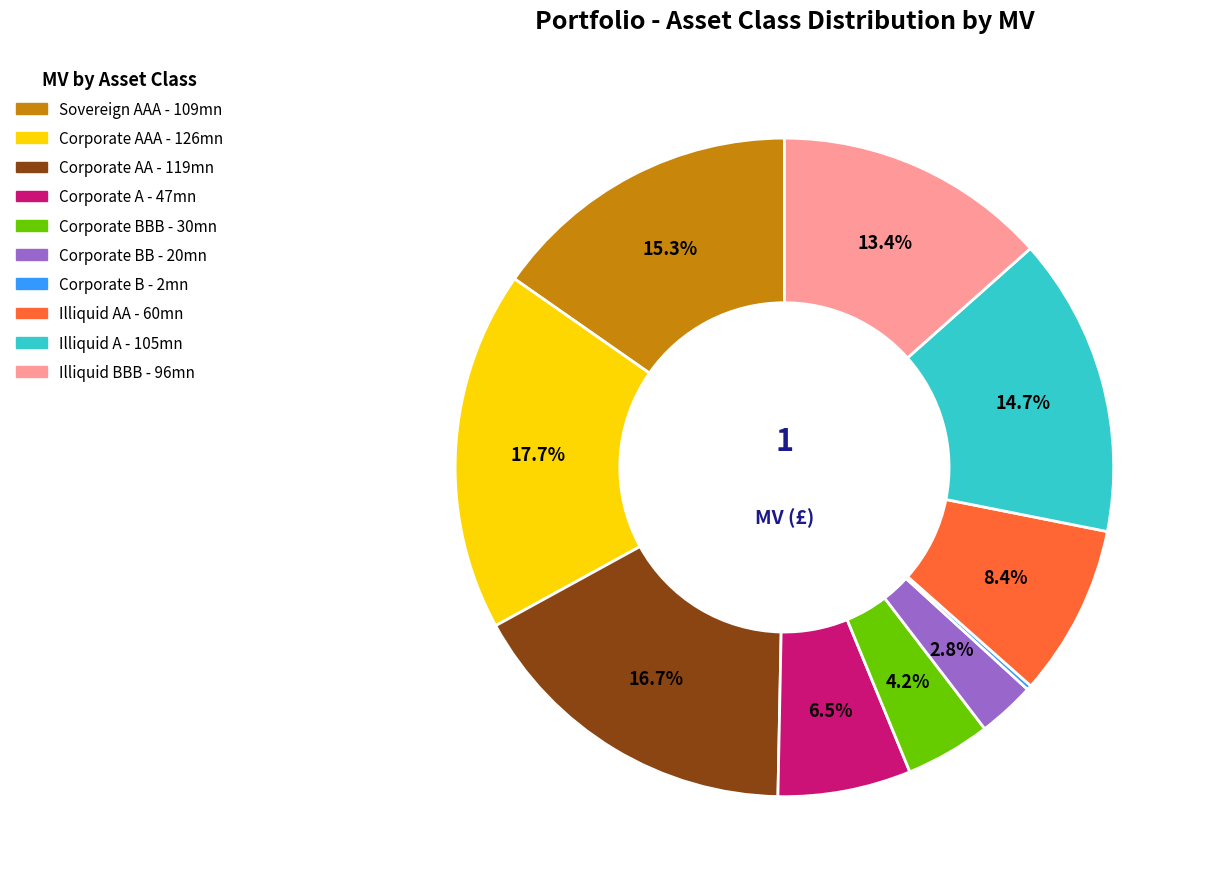

Is there a majority slice in this chart?

No